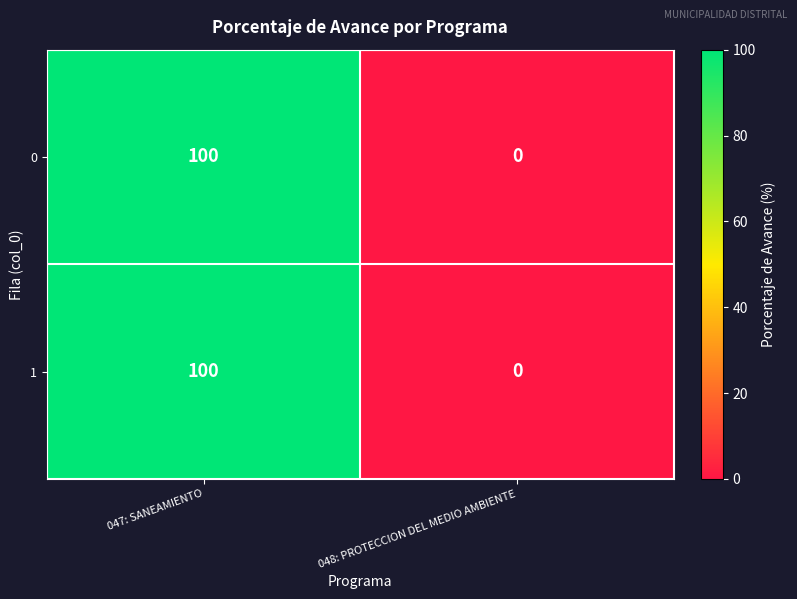

Which category has the highest value in the 0 series?

047: SANEAMIENTO